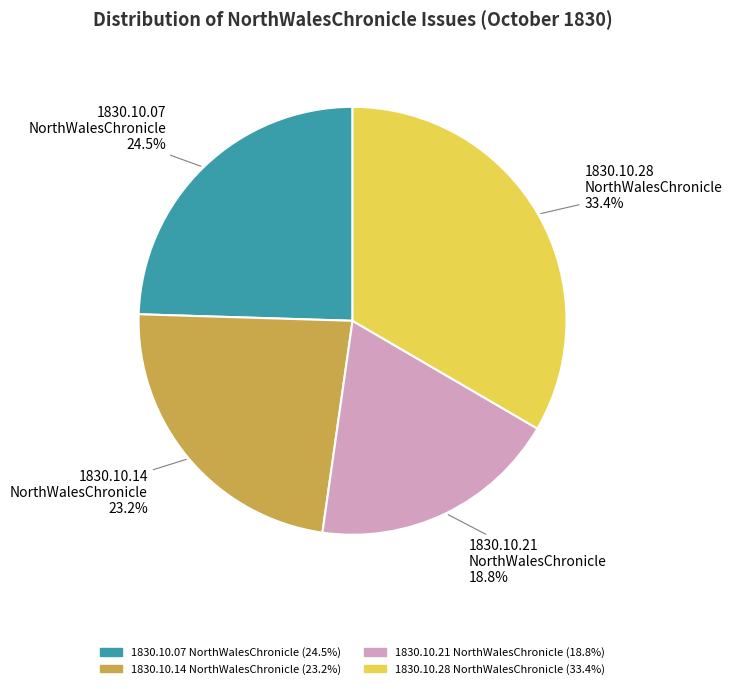

Does any single category account for the majority?

No